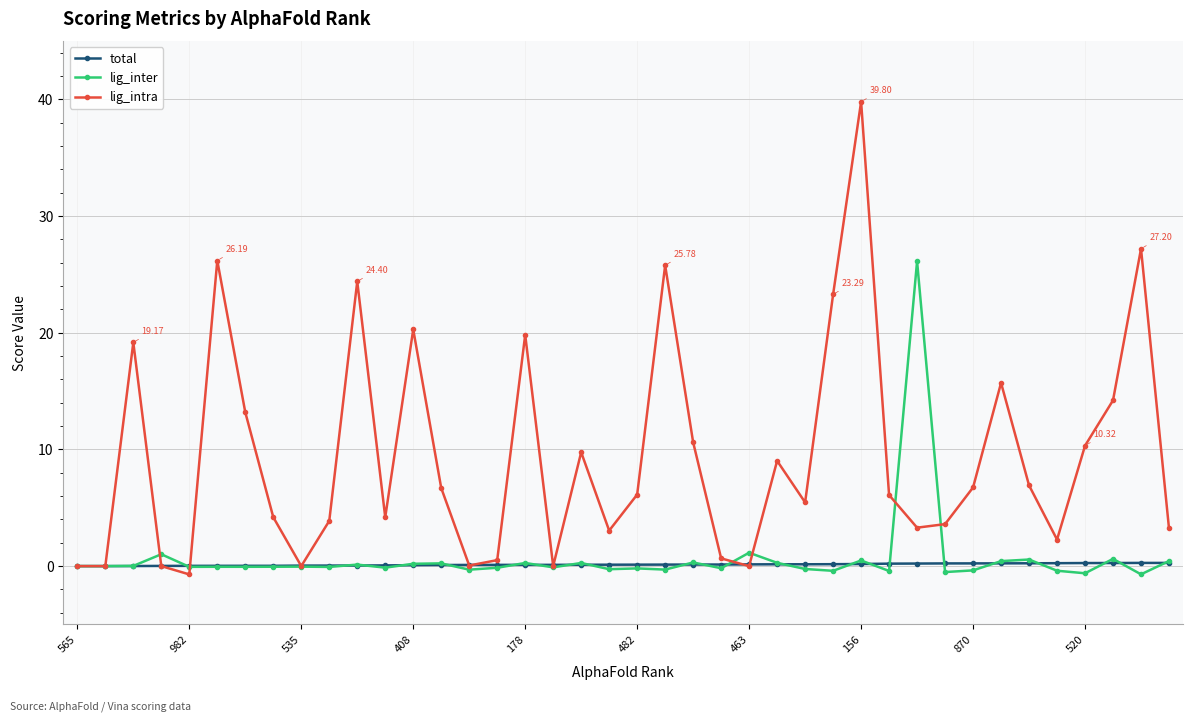

At how many categories does at least one series exceed 17?

10